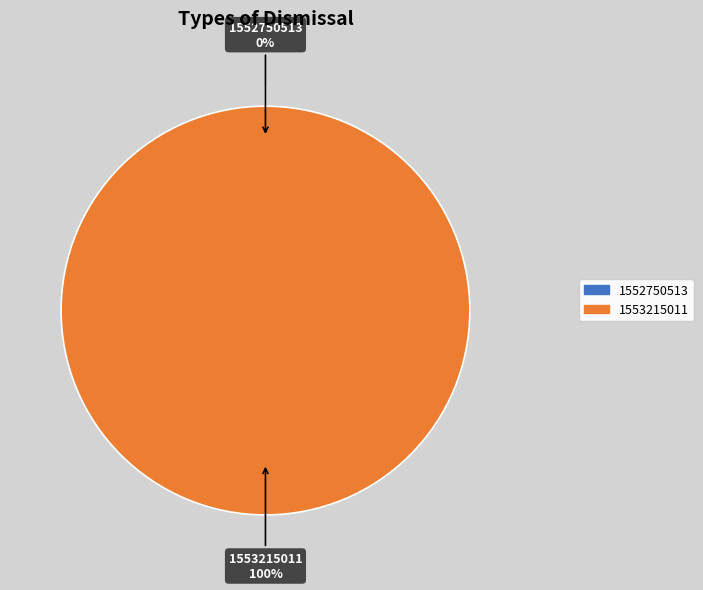

The 1553215011 slice represents 89% of the pie. True or false?

False